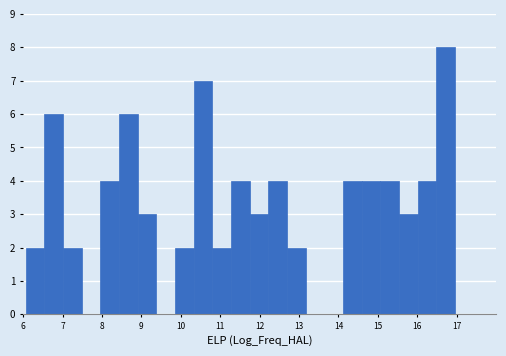

What is the height of the bar covering 8.0 to 8.4 on the x-axis? Neither the bar edges nor the heights are printed on the chart, so give them approximately, as read against the axes.

4